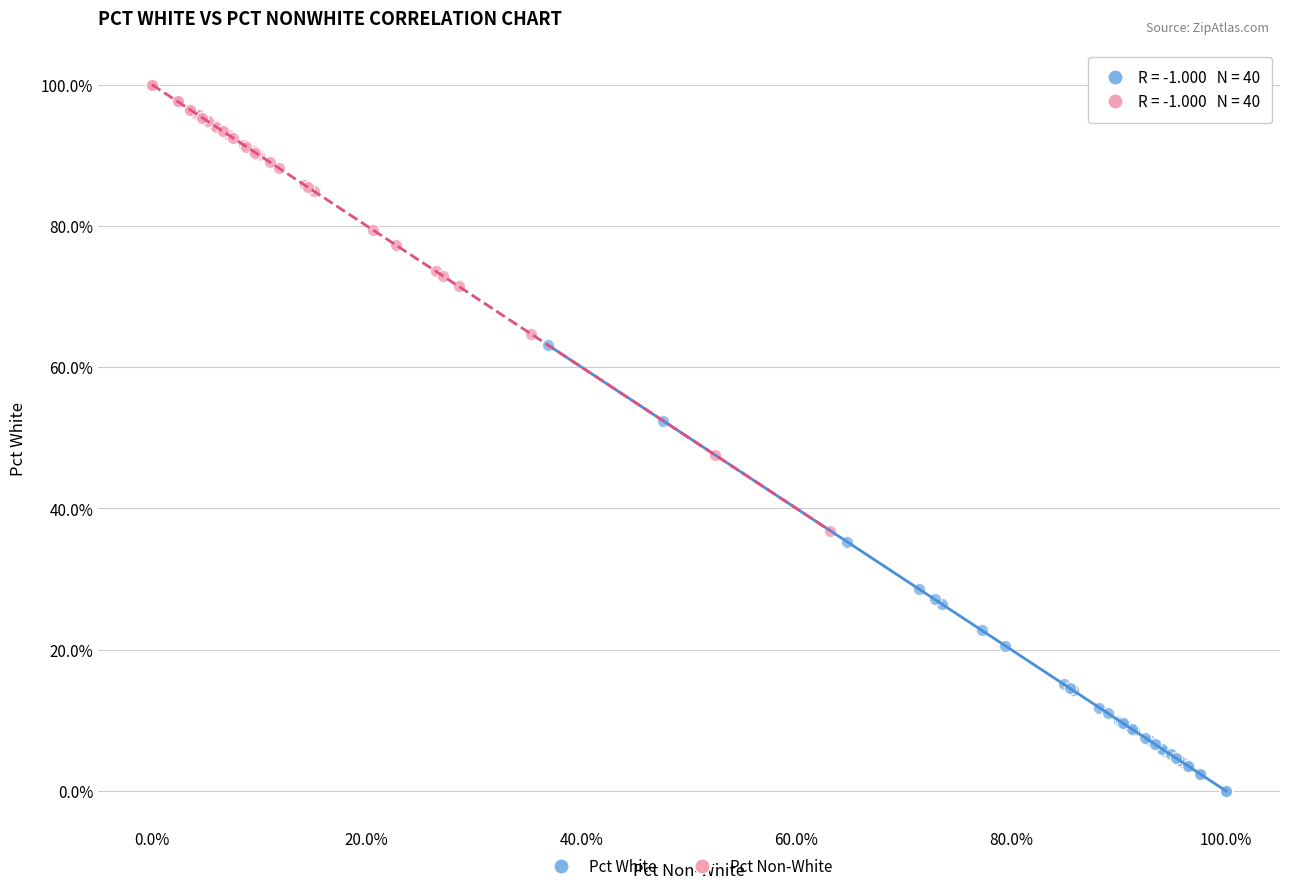

Which series reaches the minimum Y coordinate?

Pct White